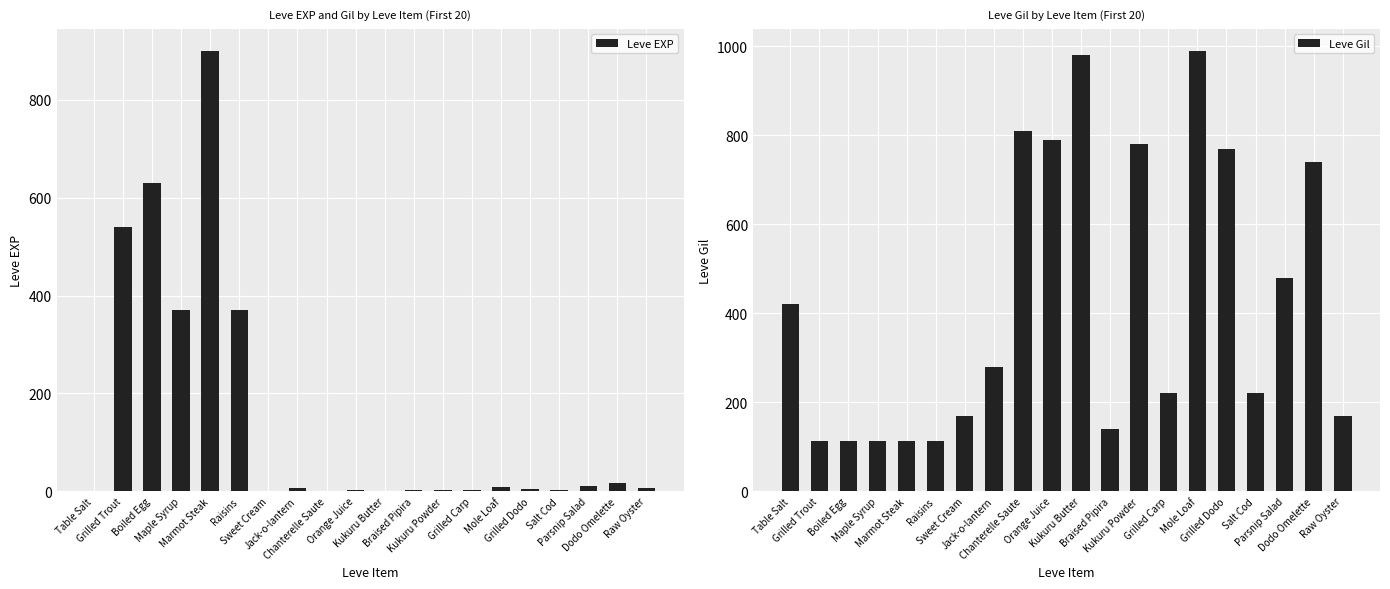

How many bars are there in total?

40